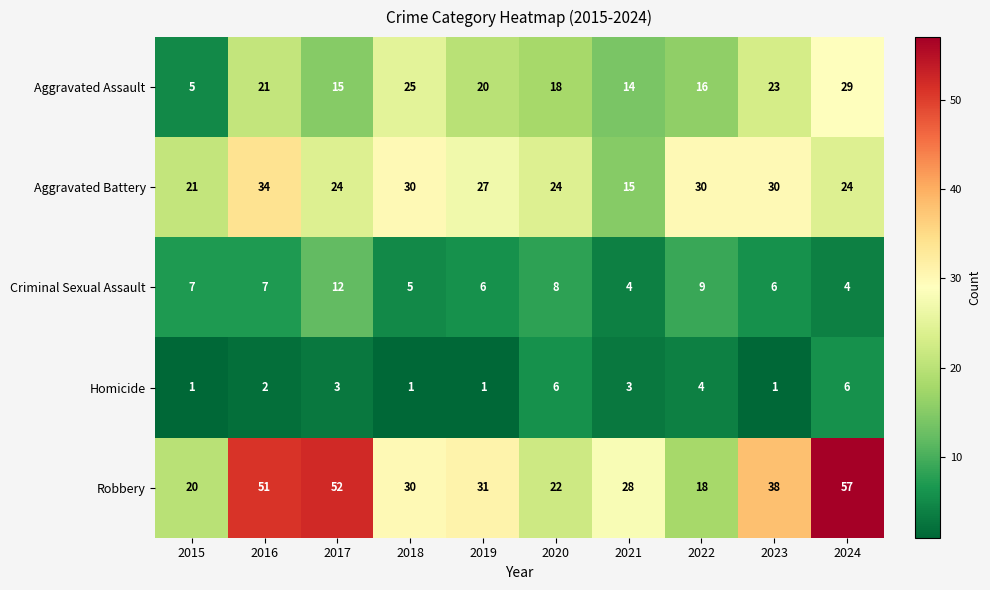

At which label does Aggravated Battery first exceed 27?

2016